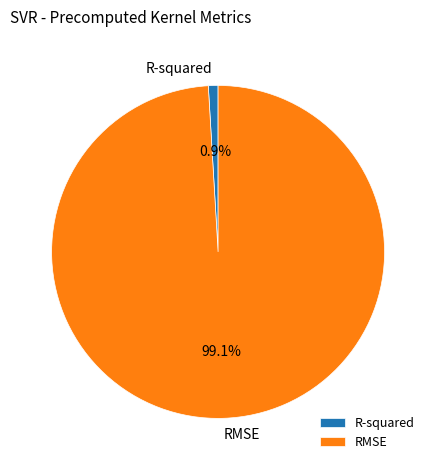

Which category accounts for the majority?

RMSE